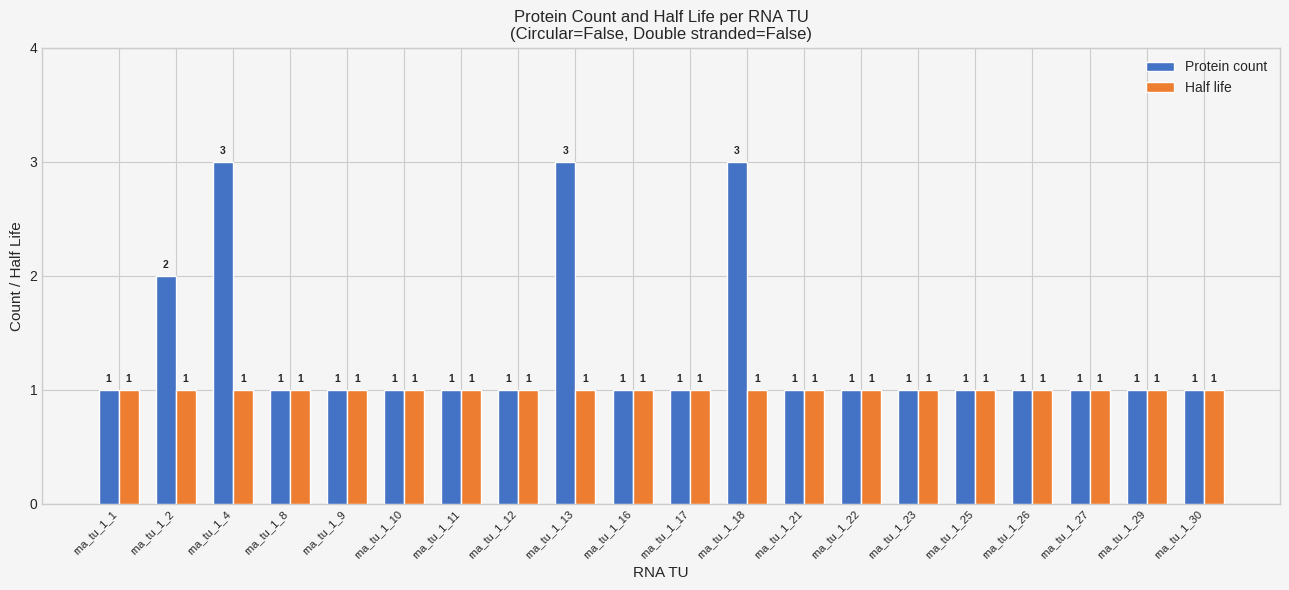

What is the average value of the Half life series?

1